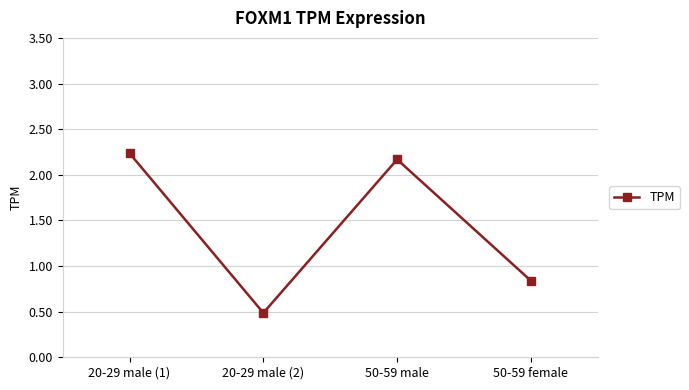

What is the difference between the values at 20-29 male (2) and 20-29 male (1)?

1.7